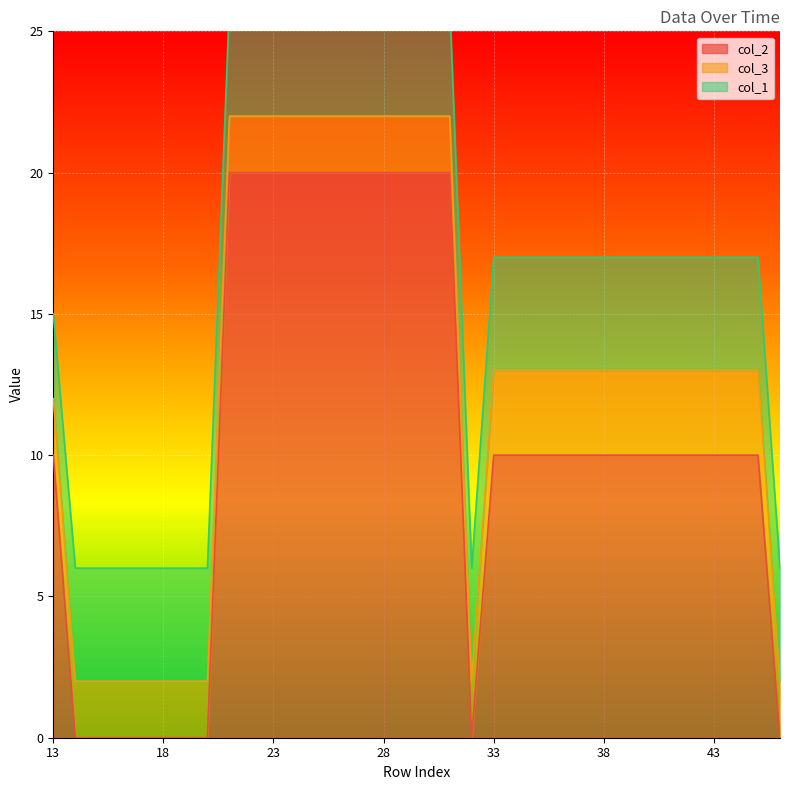

What is the highest value of the col_2 series?

20